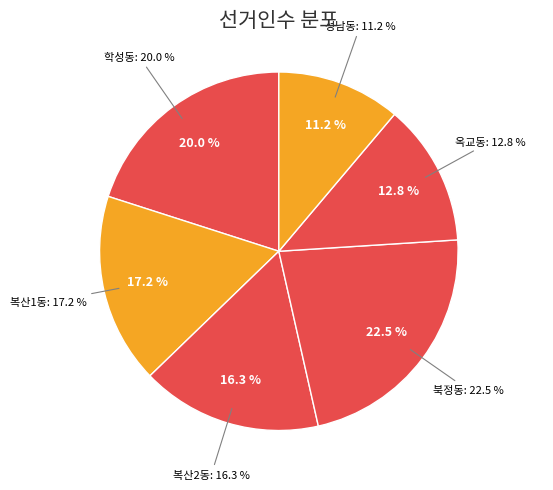

Rank the categories by value from highest to lowest.

북정동, 학성동, 복산1동, 복산2동, 옥교동, 성남동